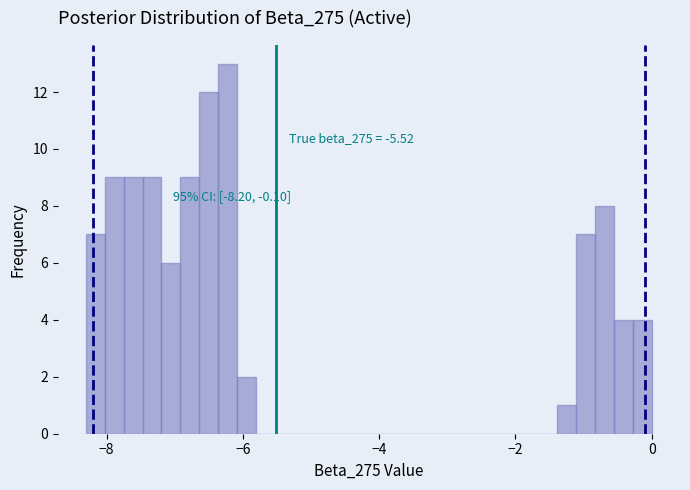

Read against the x-axis, roughly where is the centre of the tallest bar?

-6.2